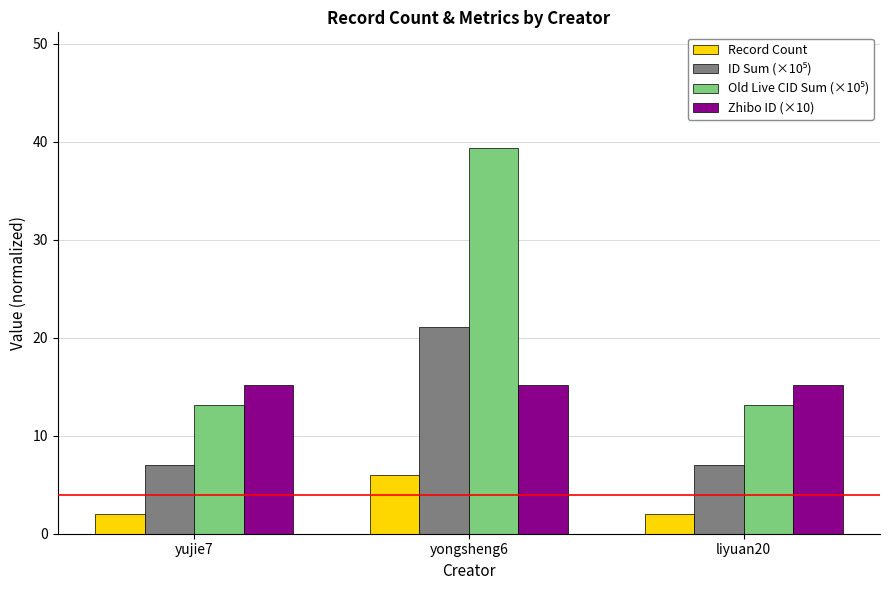

What is the spread (max minus min) of values at yongsheng6?

33.4